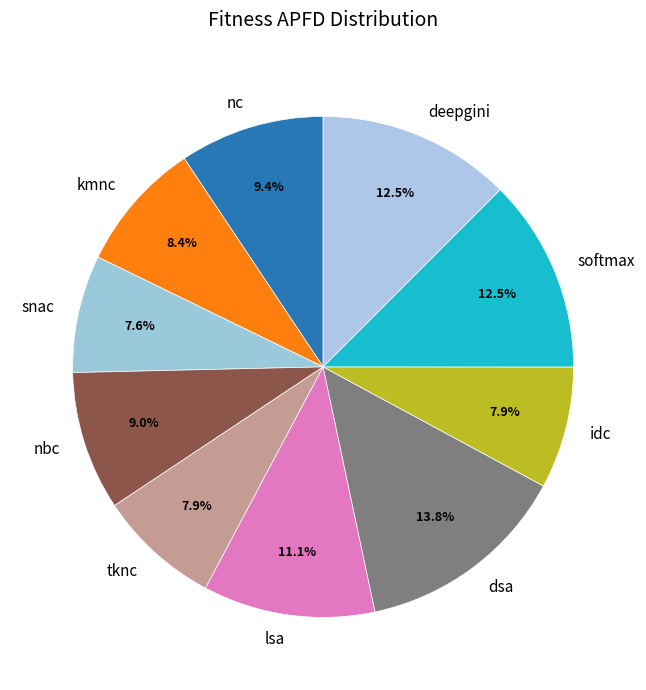

Combined, do tknc and dsa account for over 50%?

No